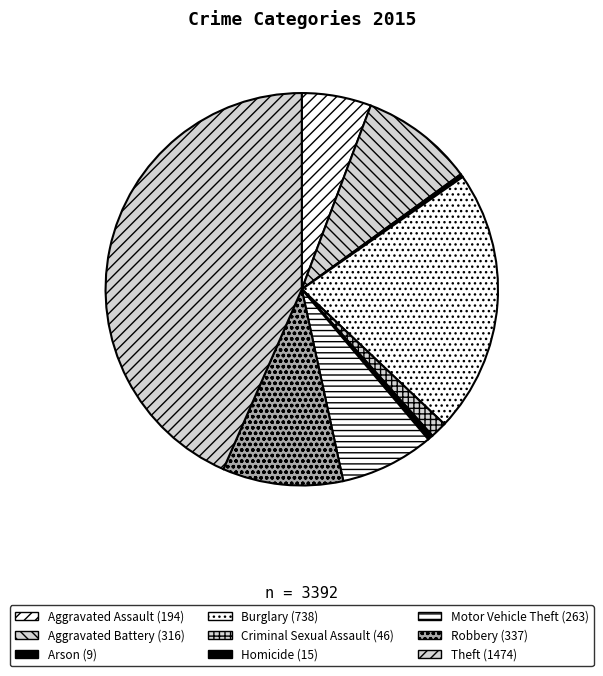

What is the change in value from Robbery to Theft?

+1137